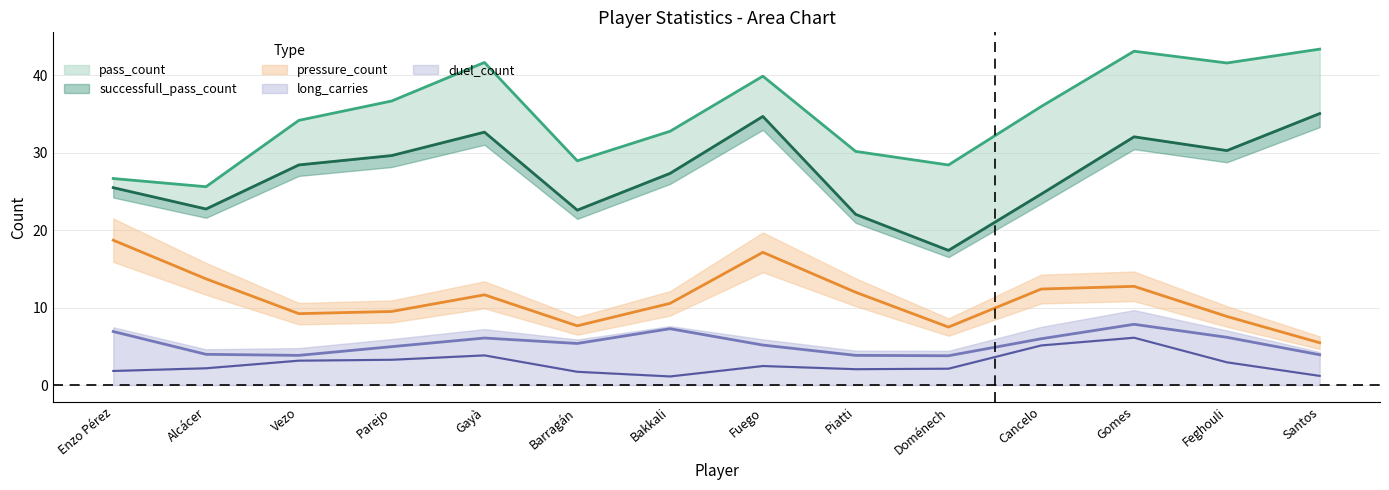

Is the value of successfull_pass_count at Santos greater than the value of pass_count at Enzo Pérez?

Yes